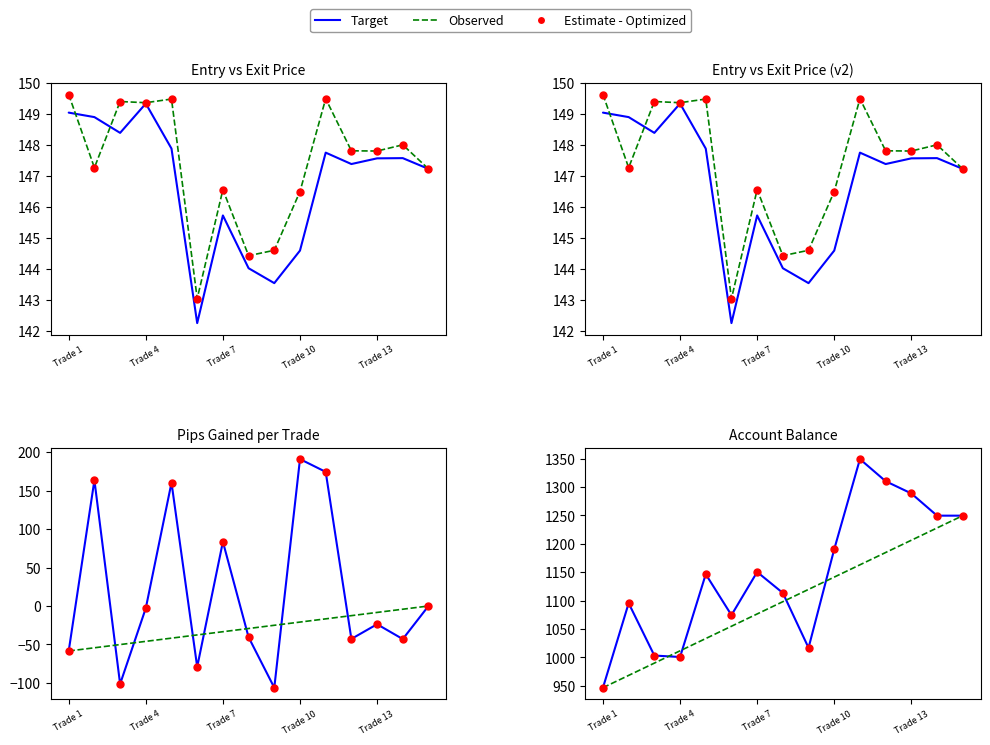

Which series has the largest Y range (max minus min)?

Estimate - Optimized